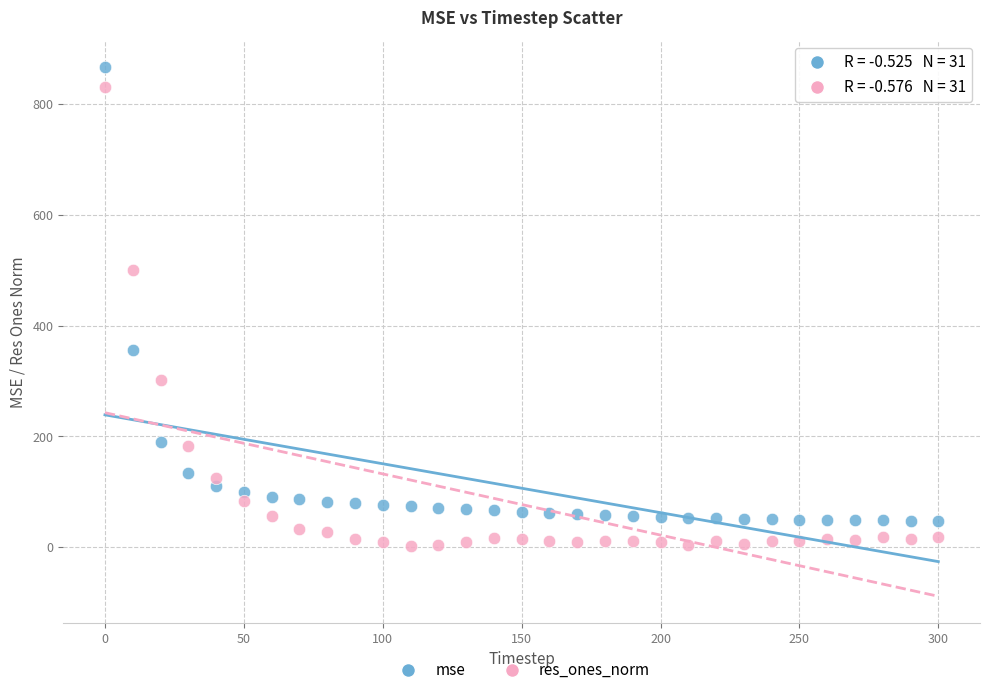

What is the X range (max minus min) for the scatter plot?

300.0